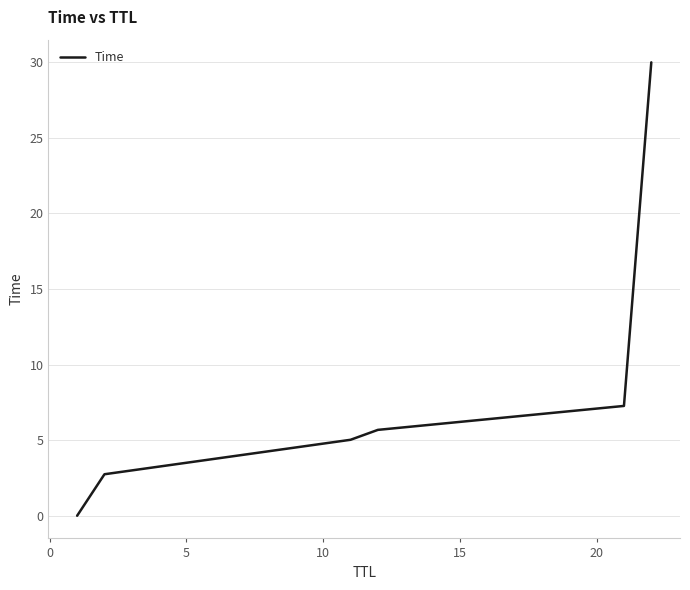

True or false: the data has more than 1 interior local peaks.

False